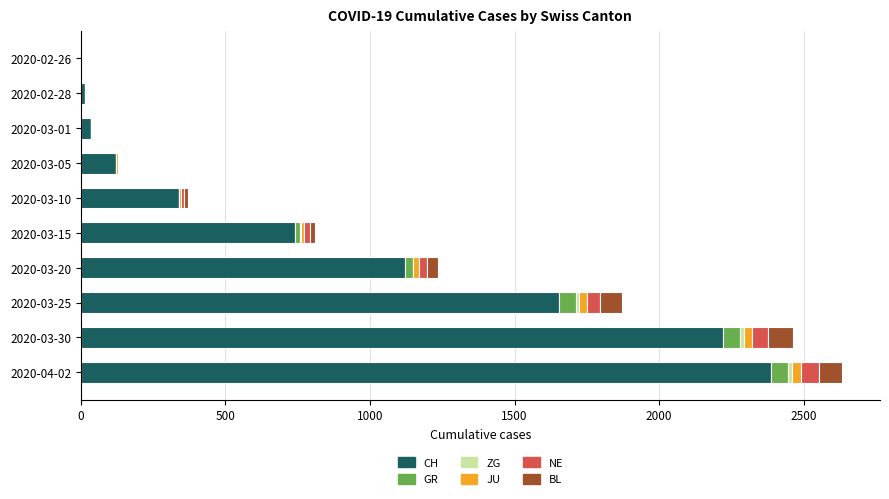

What is the sum of all CH values?

8637